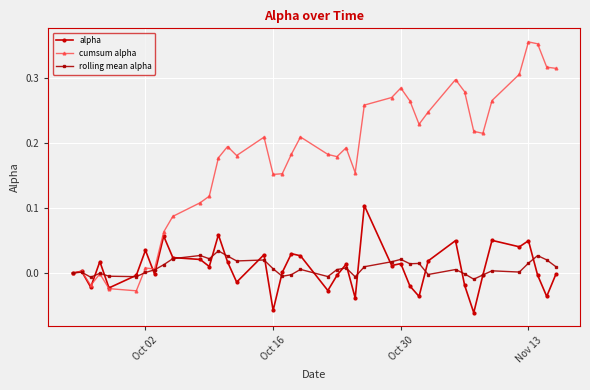

Rank the series by their maximum value, from highest to lowest.

cumsum alpha, alpha, rolling mean alpha